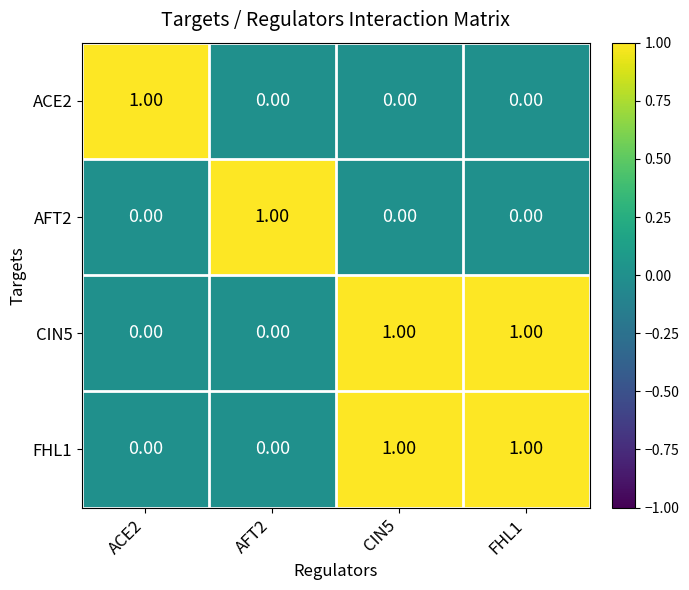

At how many categories does at least one series exceed 0?

4